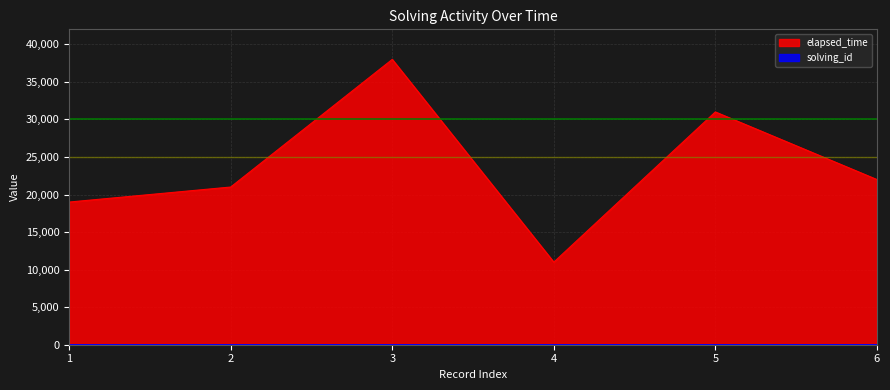

Does the chart display data point markers on the line(s)?

No